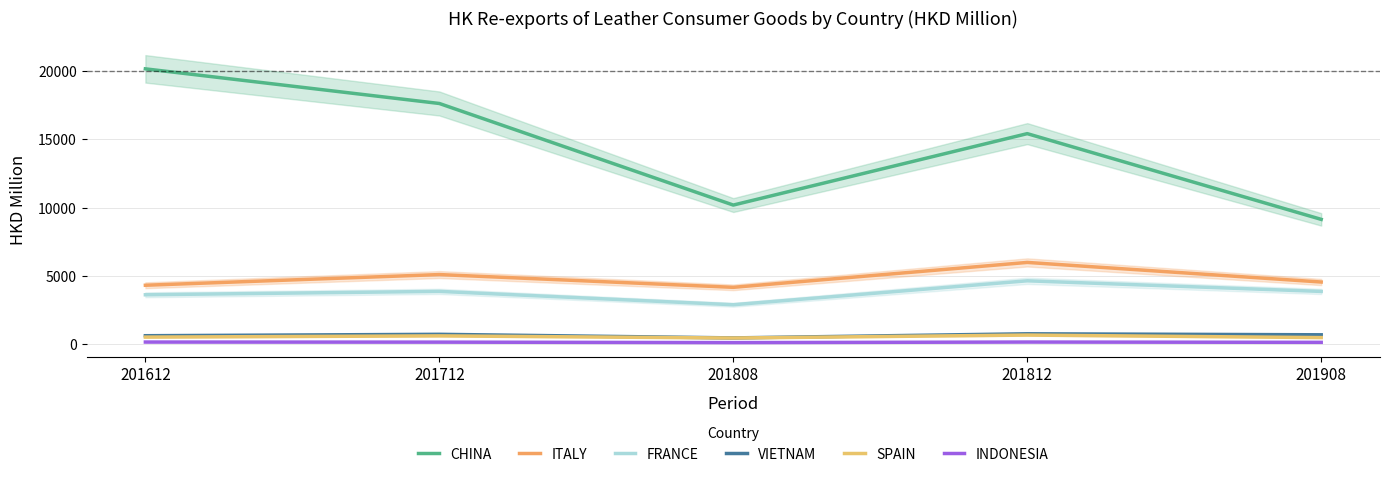

At which label does ITALY reach its minimum?

201808